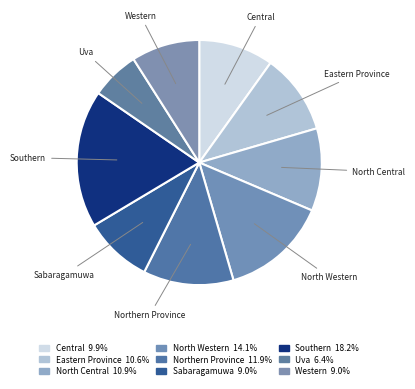

Is the sum of North Central and North Western greater than half?

No